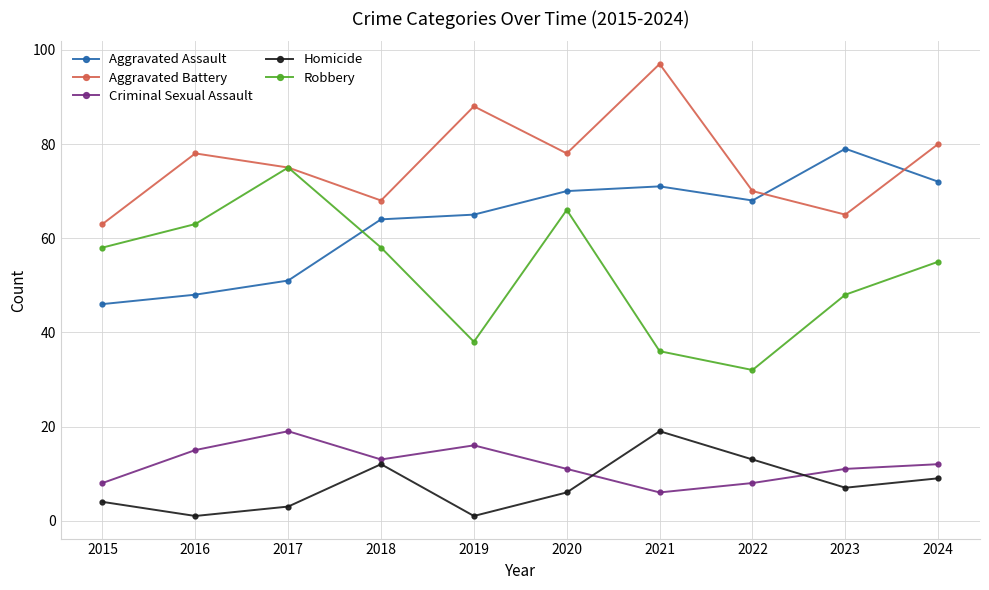

True or false: Criminal Sexual Assault and Aggravated Battery intersect in this chart.

False